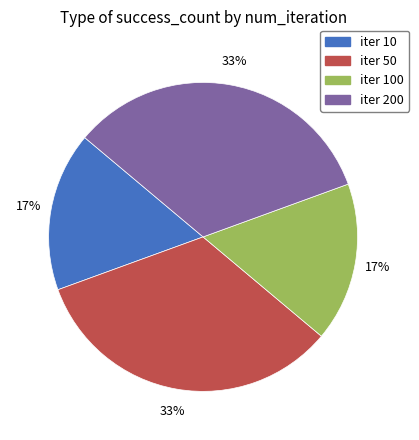

Is there any slice that represents more than half of the pie?

No